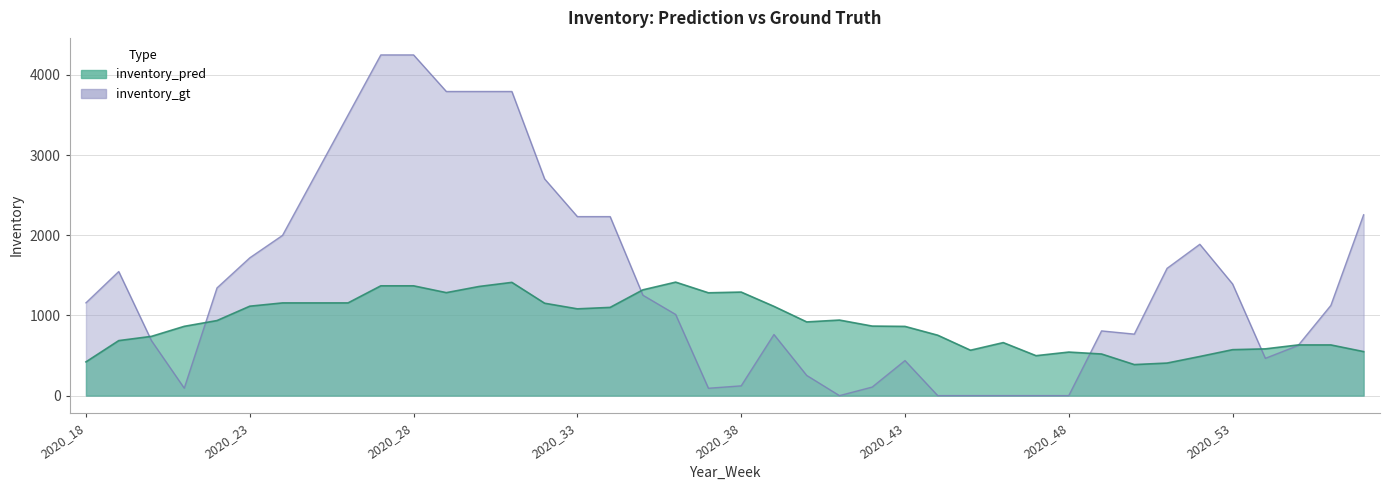

What is the greatest value displayed?

4248